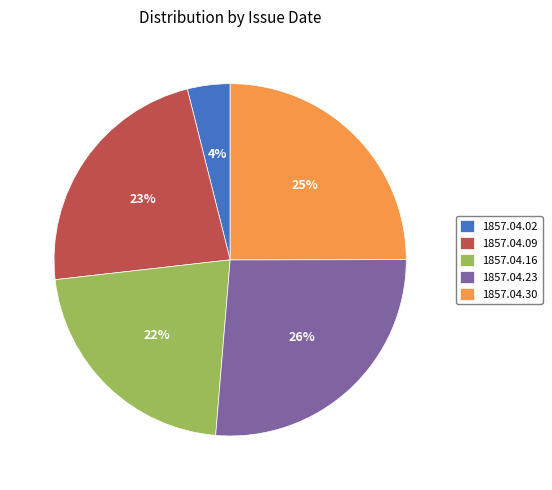

To the nearest percent, what is the average slice percentage?

20%